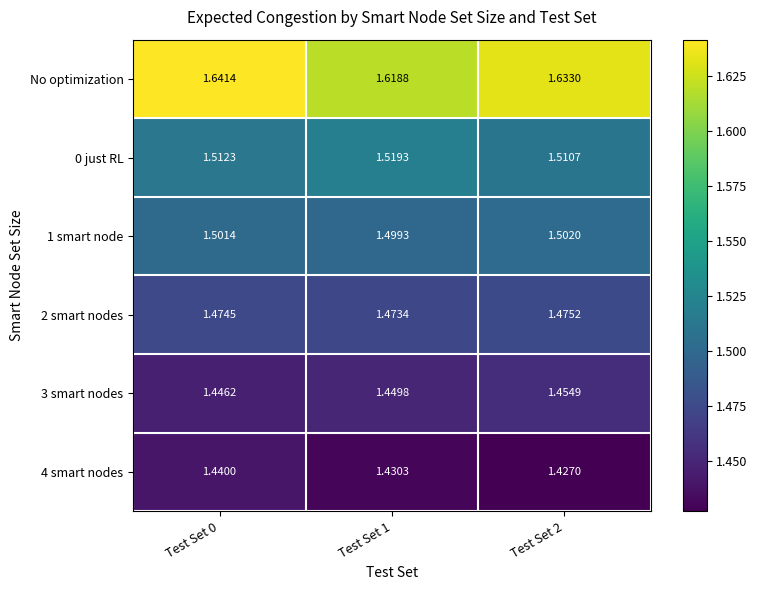

Which series has the largest total across all categories?

No optimization